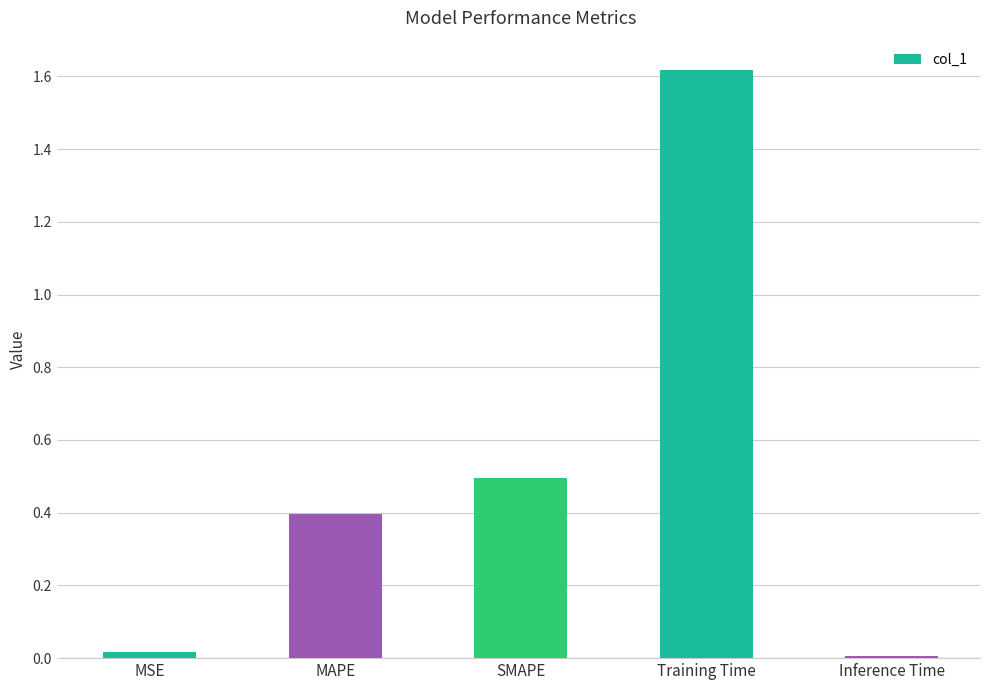

What is the difference between the second highest and second lowest values?

0.5